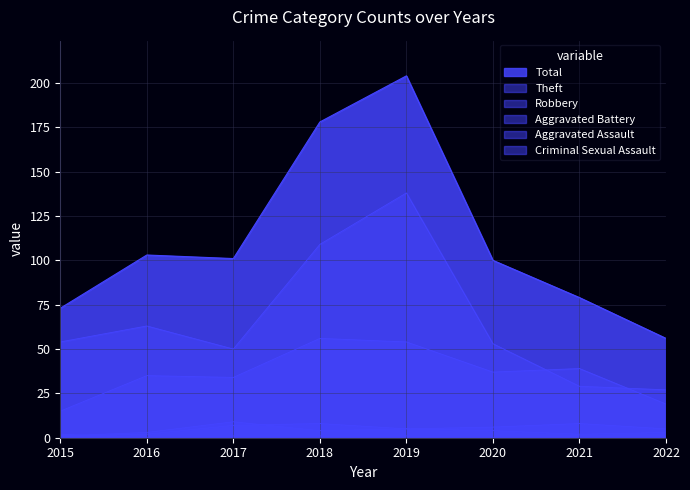

What is the value of the Aggravated Assault point at the 5th from the left?

5